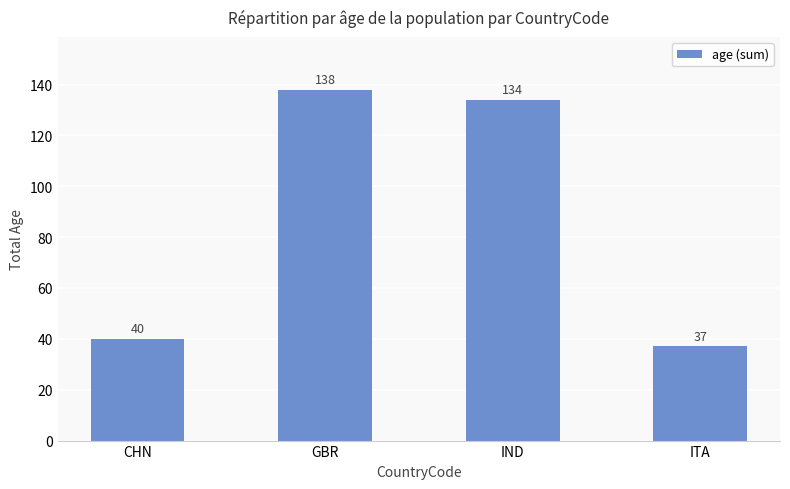

Rank the categories by value from lowest to highest.

ITA, CHN, IND, GBR